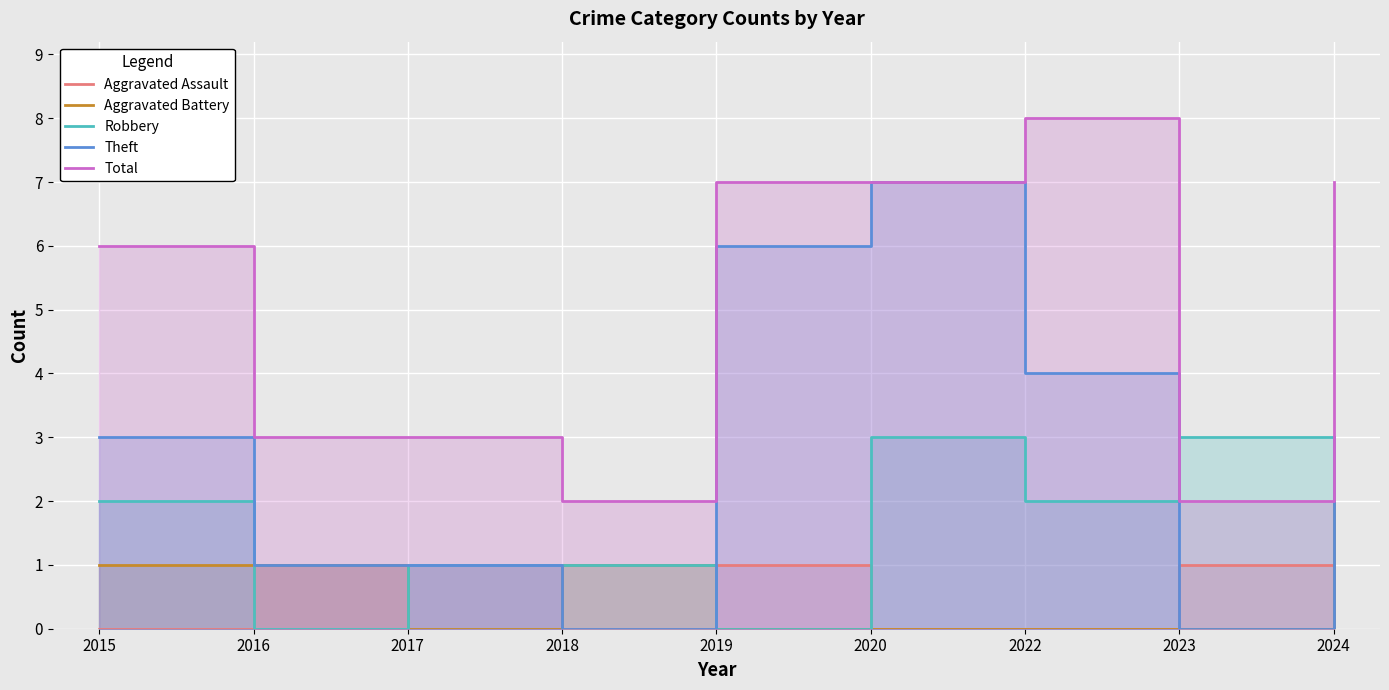

At which label does Robbery reach its peak?

2020